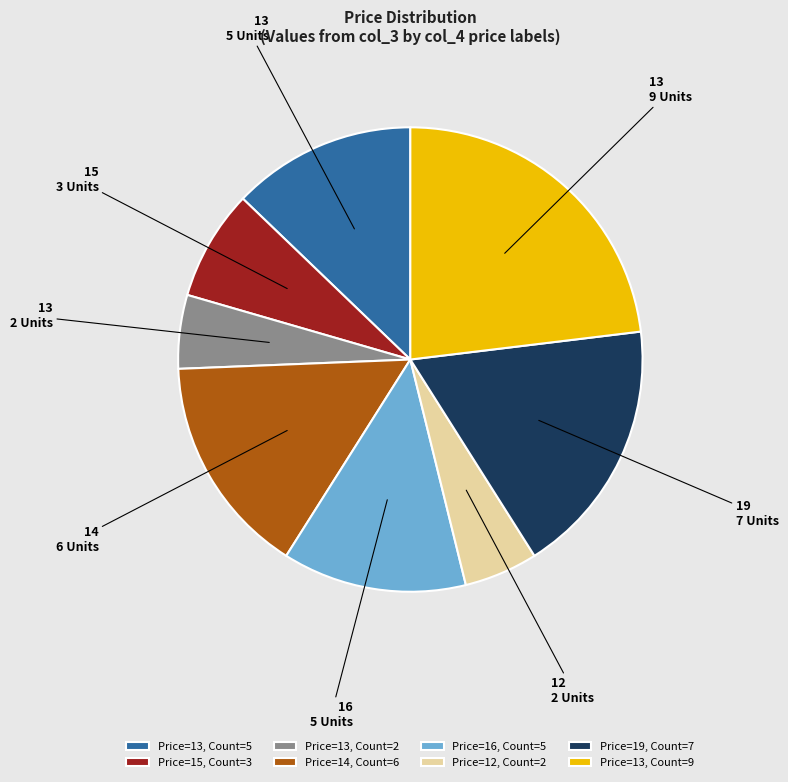

Is there a majority slice in this chart?

No